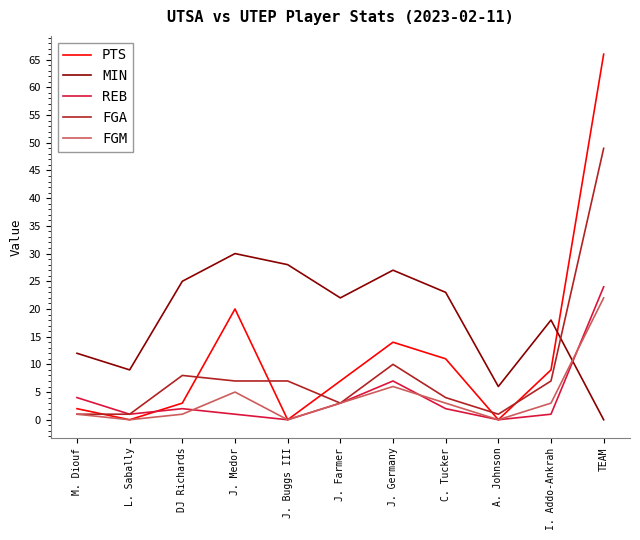

Is this an area chart (filled region under the line)?

No